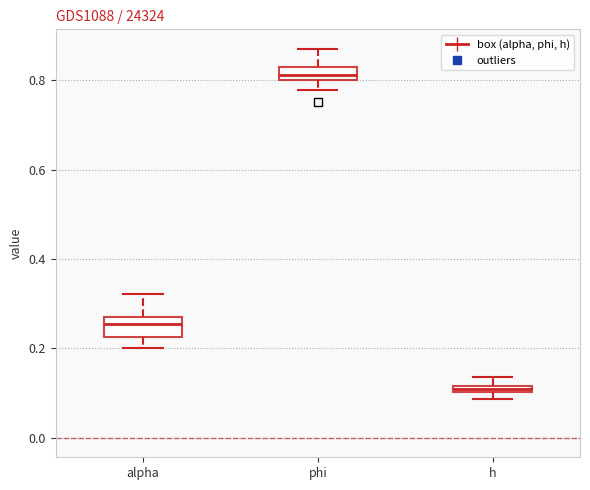

Which box has the lowest median line?

h